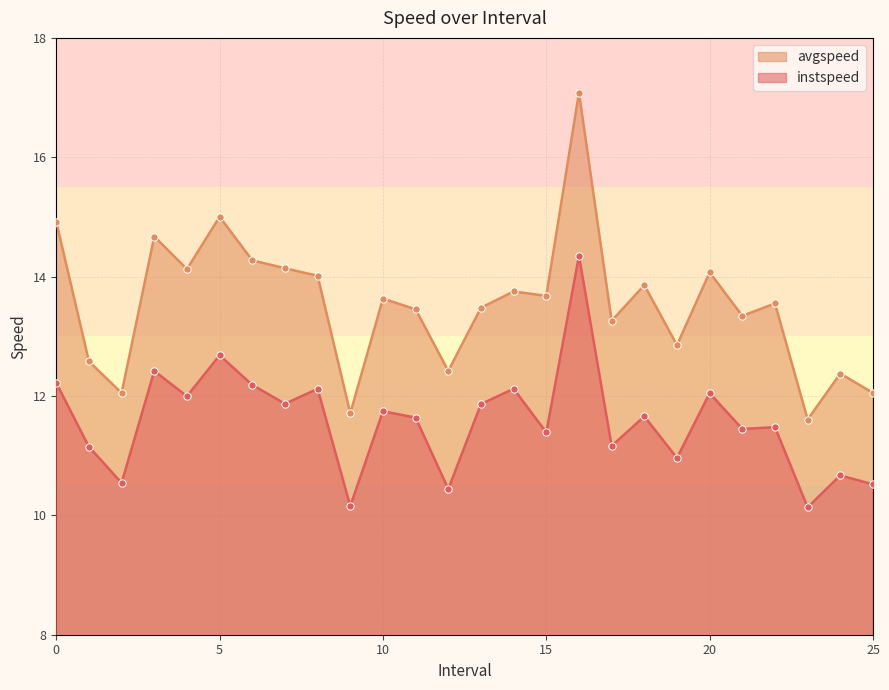

Which series has the largest total across all categories?

avgspeed